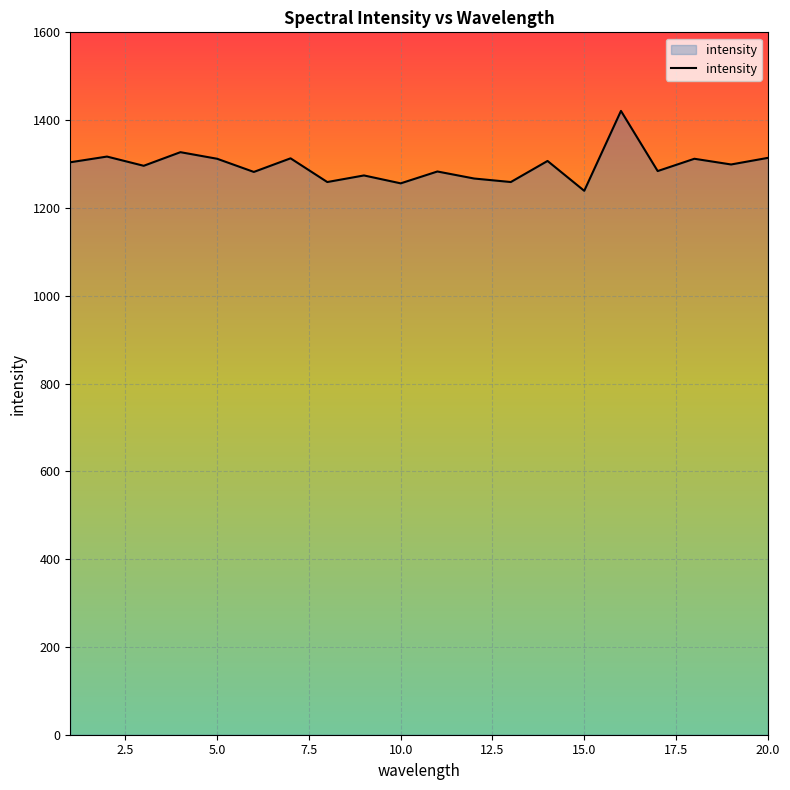

What is the minimum value shown in the chart?

1239